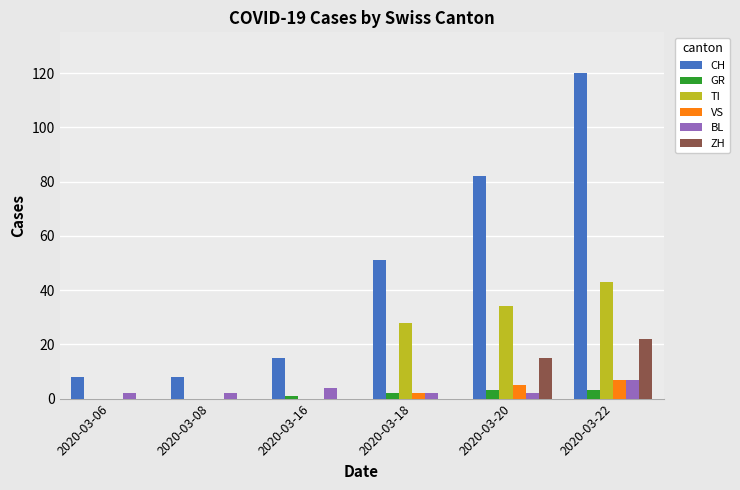

Which series has the largest total across all categories?

CH